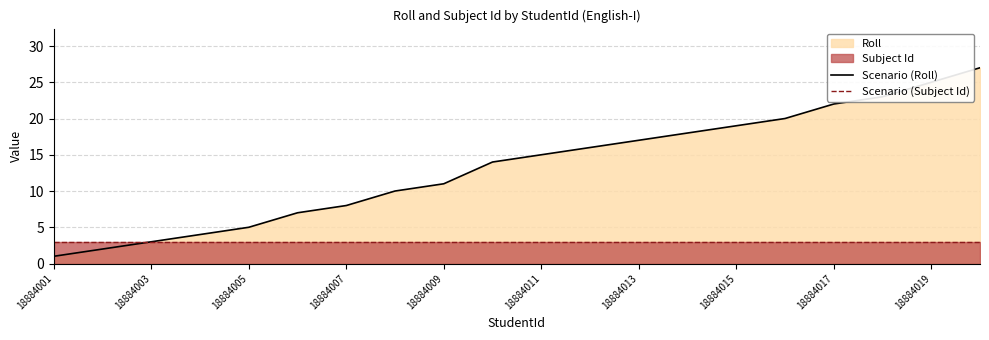

Rank the series by their maximum value, from highest to lowest.

Scenario (Roll), Scenario (Subject Id)